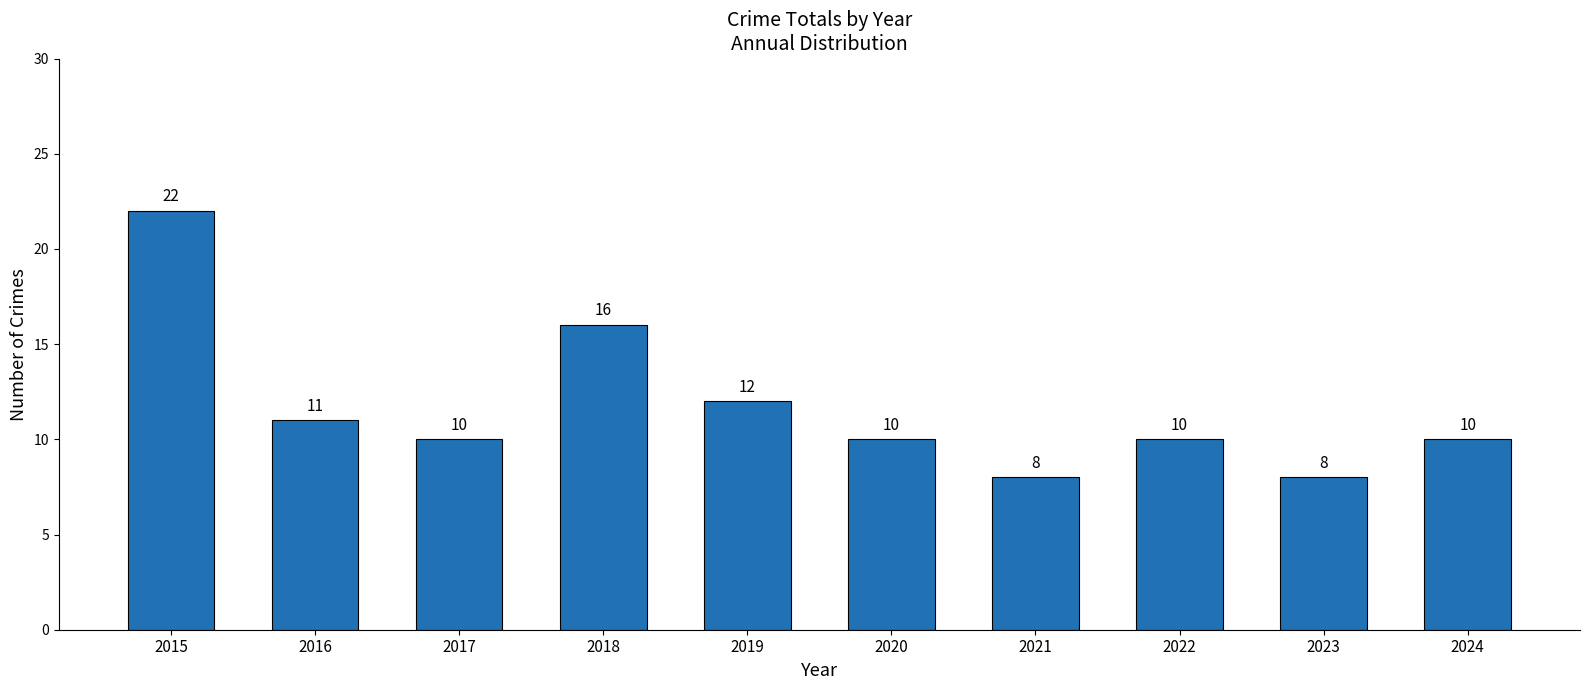

What is the difference between the maximum and minimum values?

14